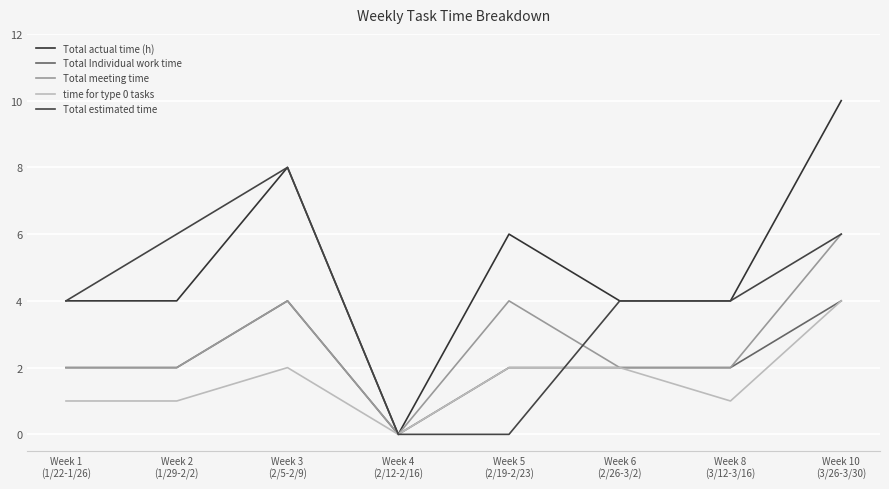

Rank the series by their maximum value, from lowest to highest.

Total Individual work time, time for type 0 tasks, Total meeting time, Total estimated time, Total actual time (h)